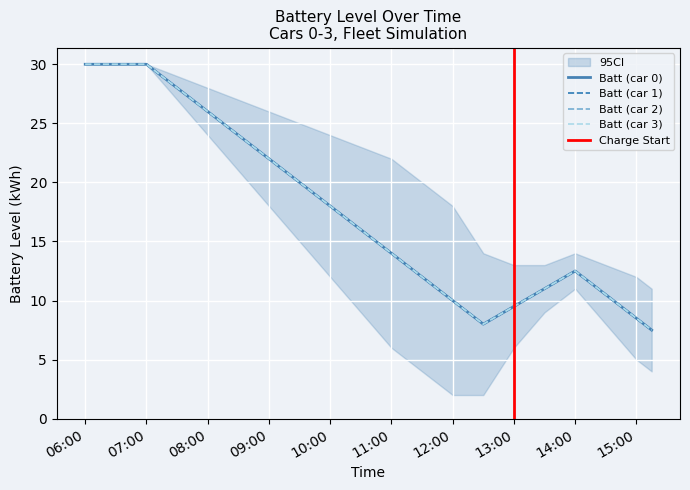

What position from the left is 09:00?

4